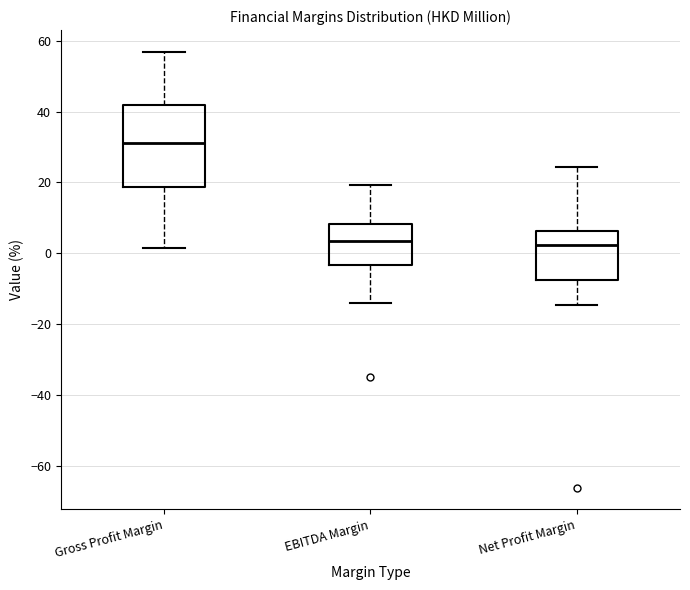

Which box is the tallest, from its lower edge to its upper edge?

Gross Profit Margin